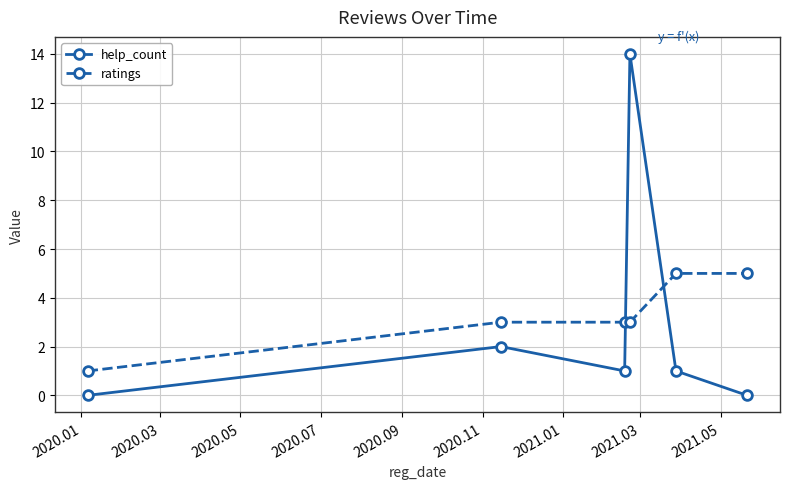

Count the number of categories in the chart.

6